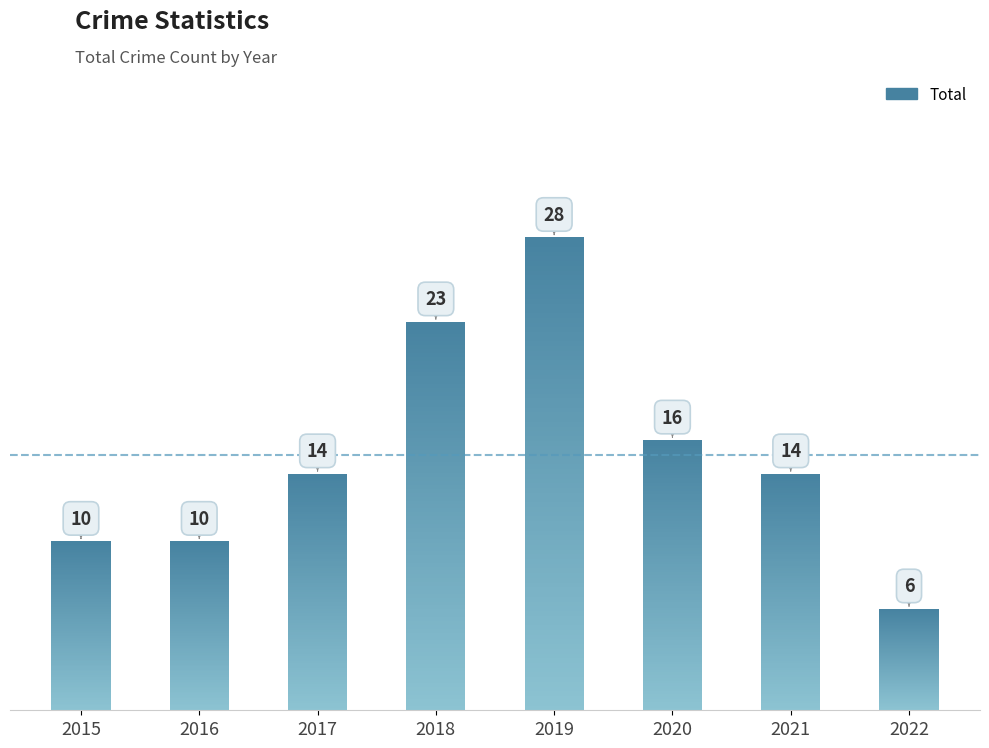

The value at 2019 is 28. True or false?

True